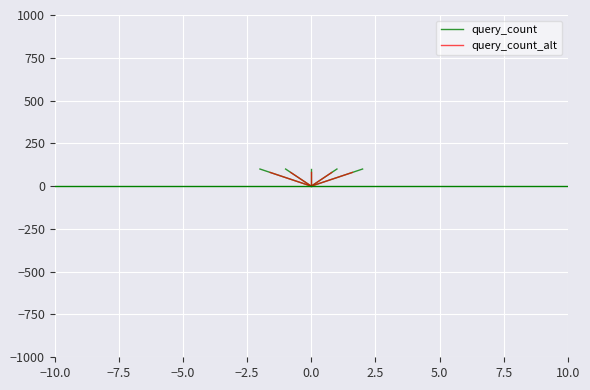

Which has a higher value, −7.5 or −10.0?

−7.5